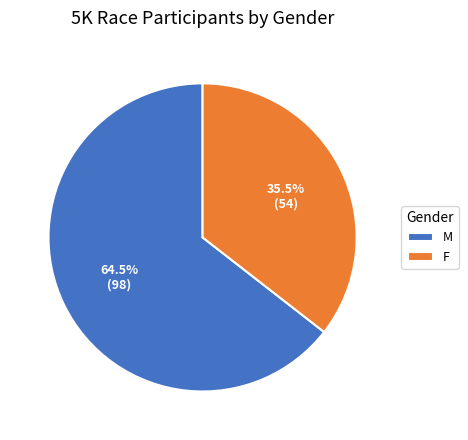

What is the ratio of the value at M to the value at F?

1.8